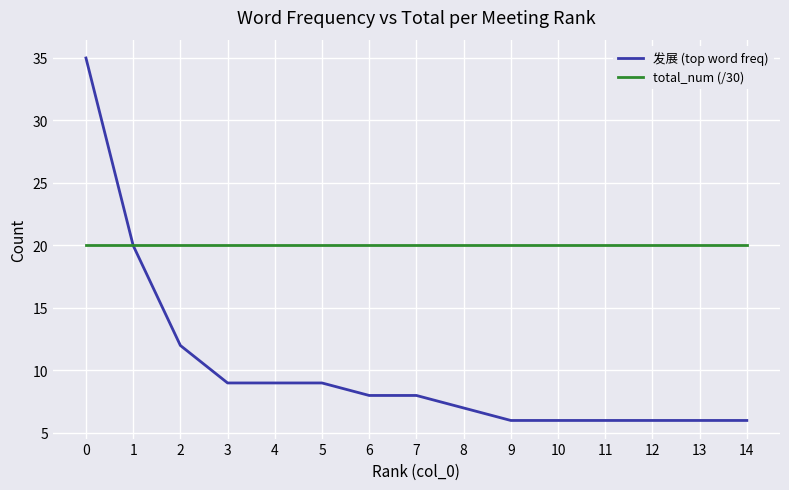

Rank the series at 14 from highest to lowest value.

total_num (/30), 发展 (top word freq)